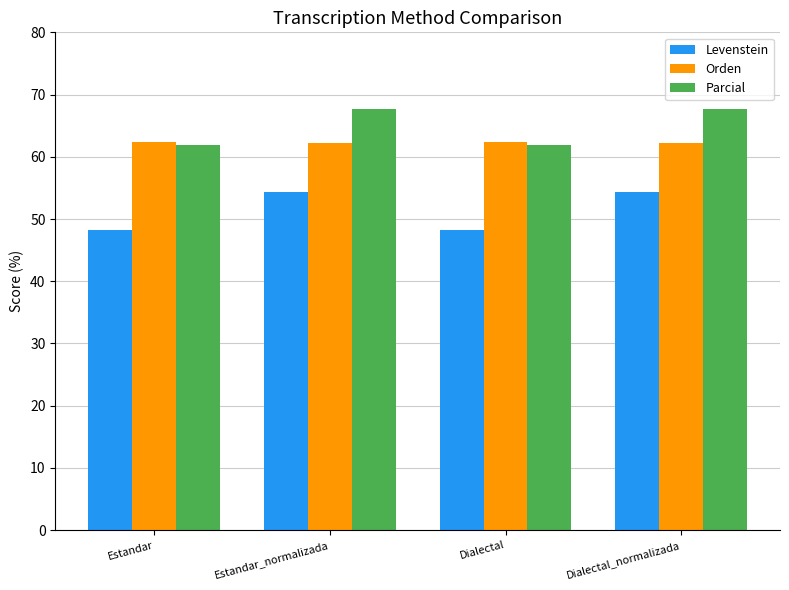

Read the Orden value at Estandar_normalizada.

62.2